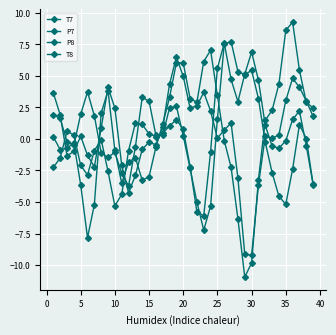

How many lines are shown in the chart?

4